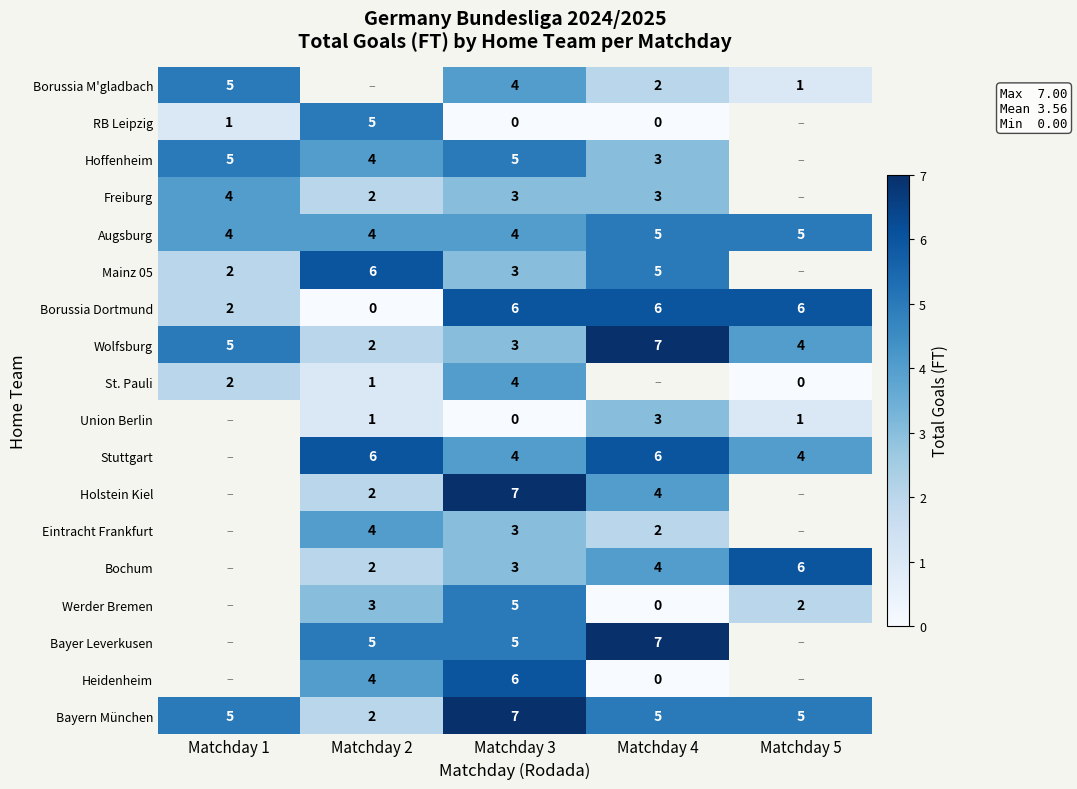

What is the minimum value for Augsburg?

4